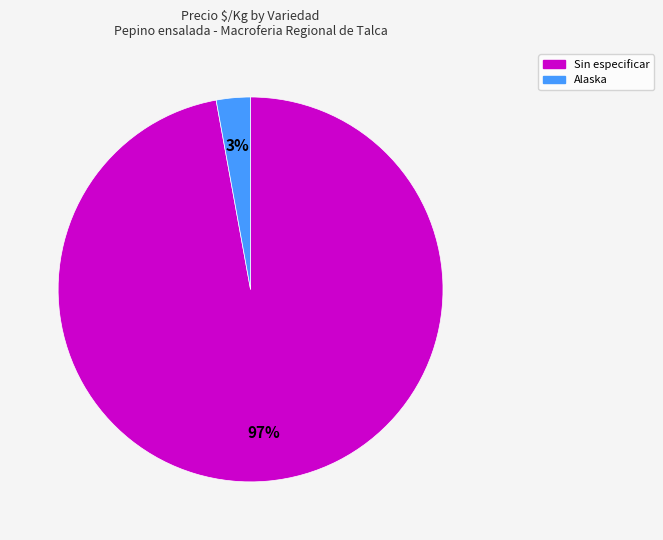

Count the number of slices in the pie.

2